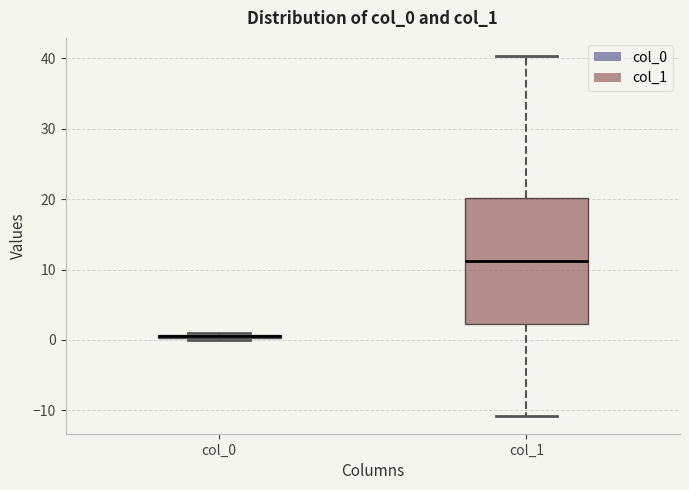

Which box's median line is the highest?

col_1